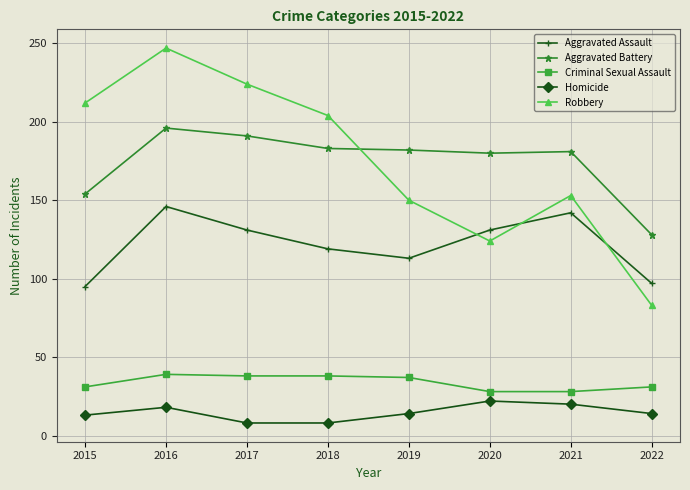

The value of Aggravated Battery at 2021 is 90. True or false?

False